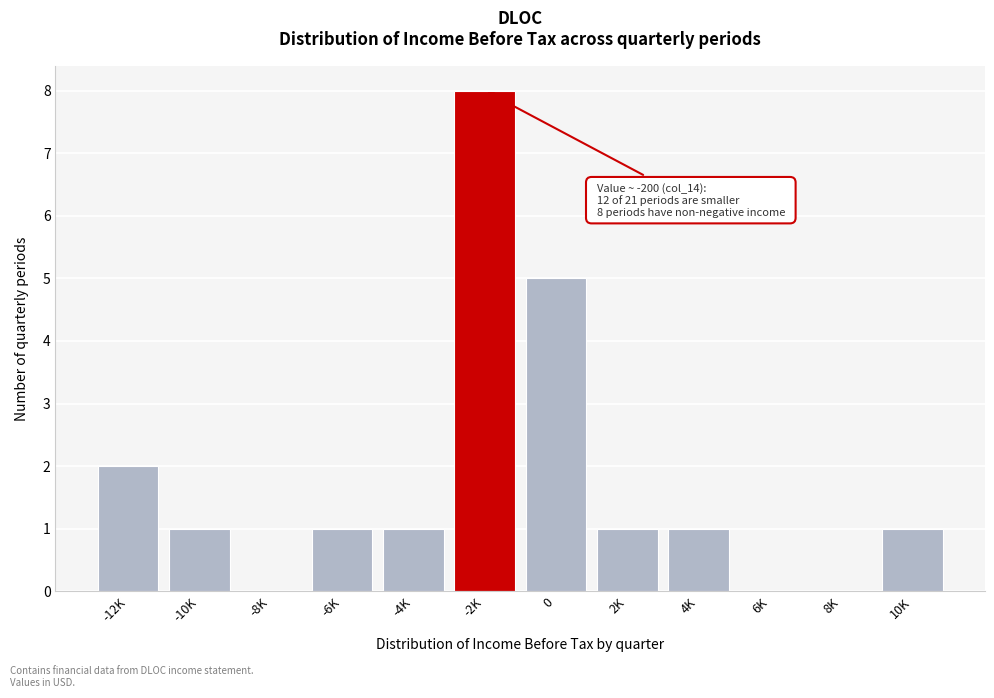

Reading left to right, transcribe all the data shown in this chart.

-12K=2	-10K=1	-8K=0	-6K=1	-4K=1	-2K=8	0=5	2K=1	4K=1	6K=0	8K=0	10K=1